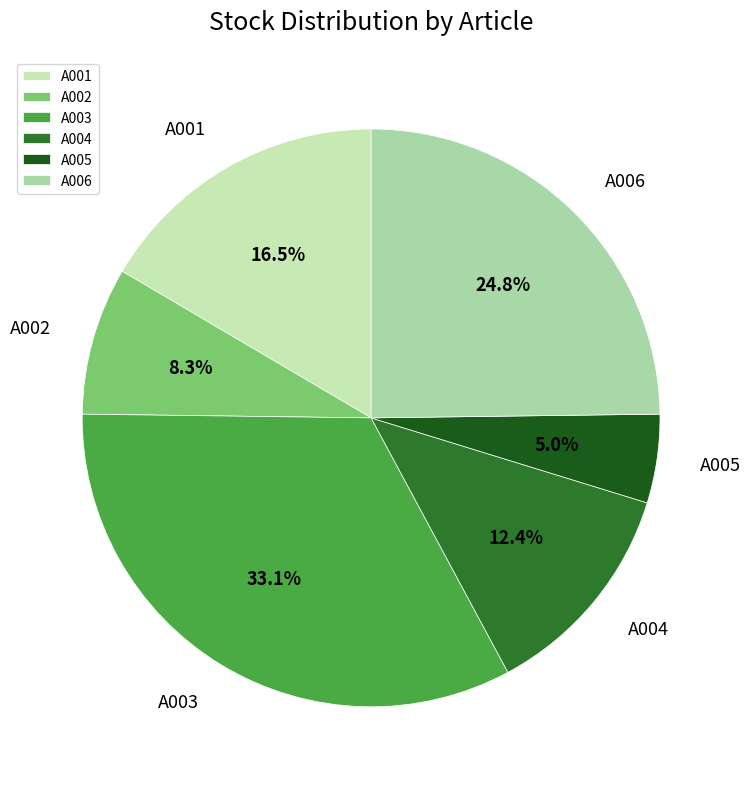

Which slice is the largest?

A003